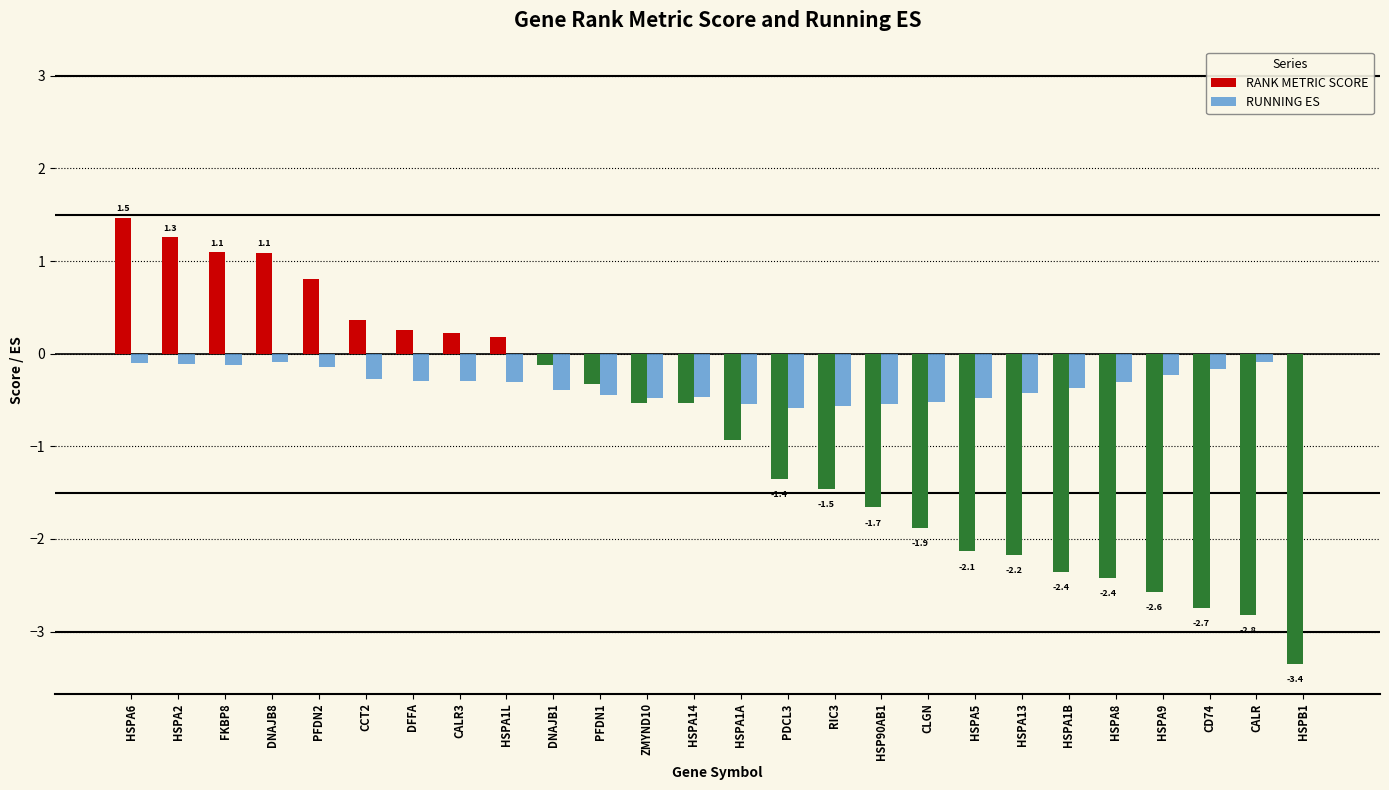

Which series has the largest total across all categories?

RUNNING ES